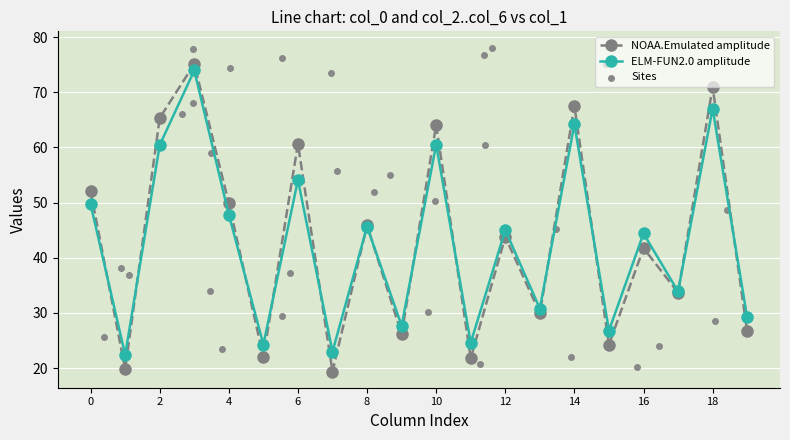

Is the value of col_3 at 1 greater than the value of col_0 at 1?

Yes